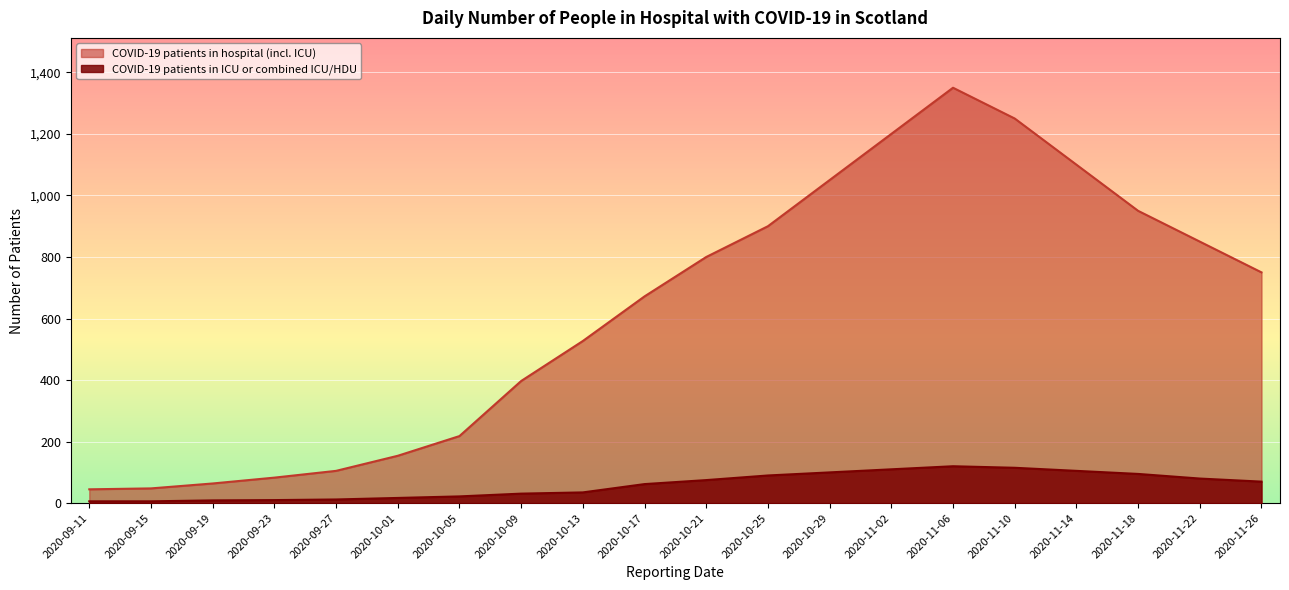

Reading left to right, extract all data points from this chart.

COVID-19 patients in hospital (incl. ICU): 45	48	64	83	105	154	218	397	527	672	800	900	1050	1200	1350	1250	1100	950	850	750
COVID-19 patients in ICU or combined ICU/HDU: 6	6	9	10	12	17	22	31	35	62	75	90	100	110	120	115	105	95	80	70